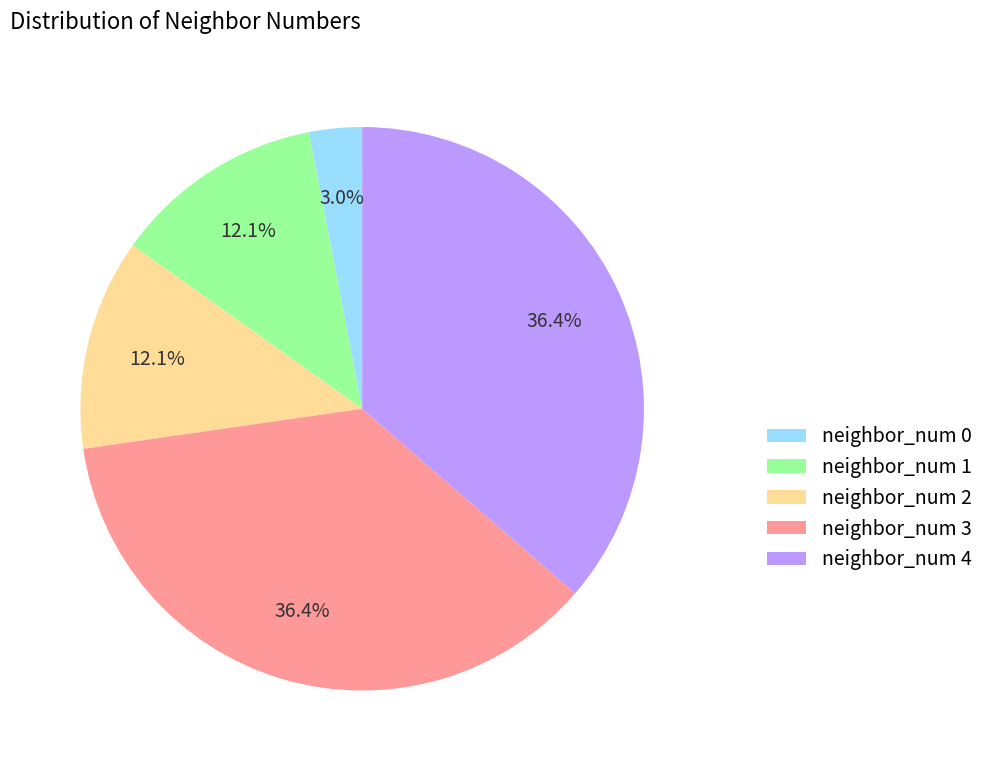

To the nearest percent, what percentage of the pie is neighbor_num 4?

36%